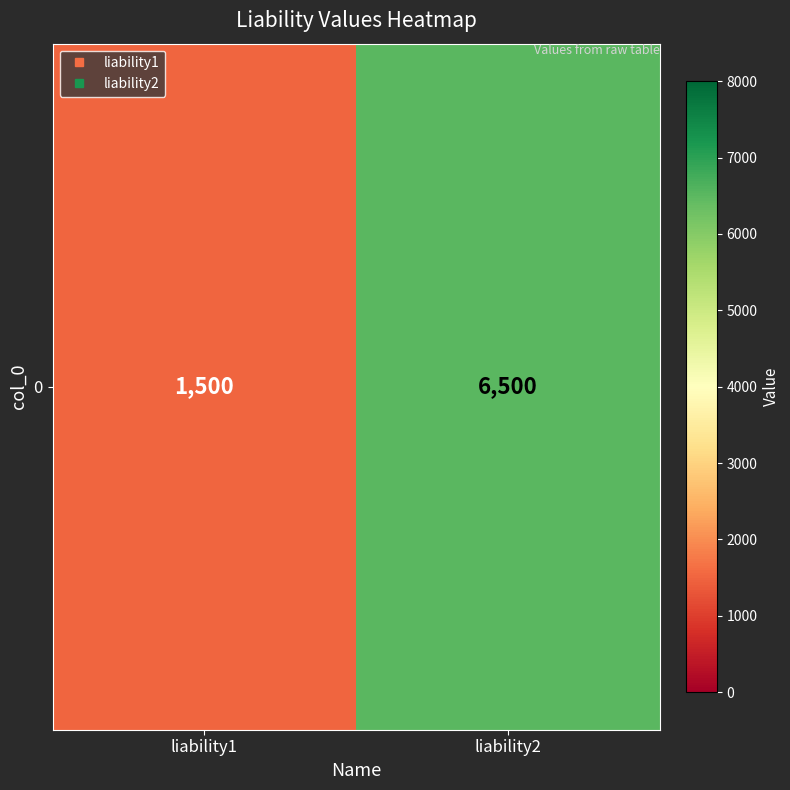

True or false: the data shows 1500 at liability1.

True